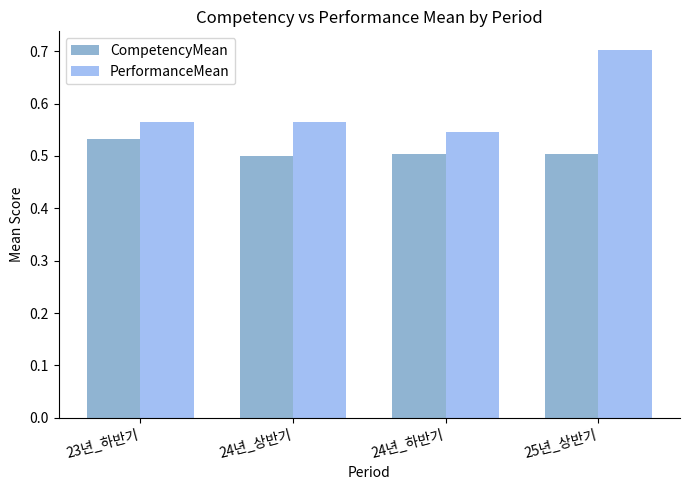

What is the sum of the PerformanceMean values at 25년_상반기 and 23년_하반기?

1.3